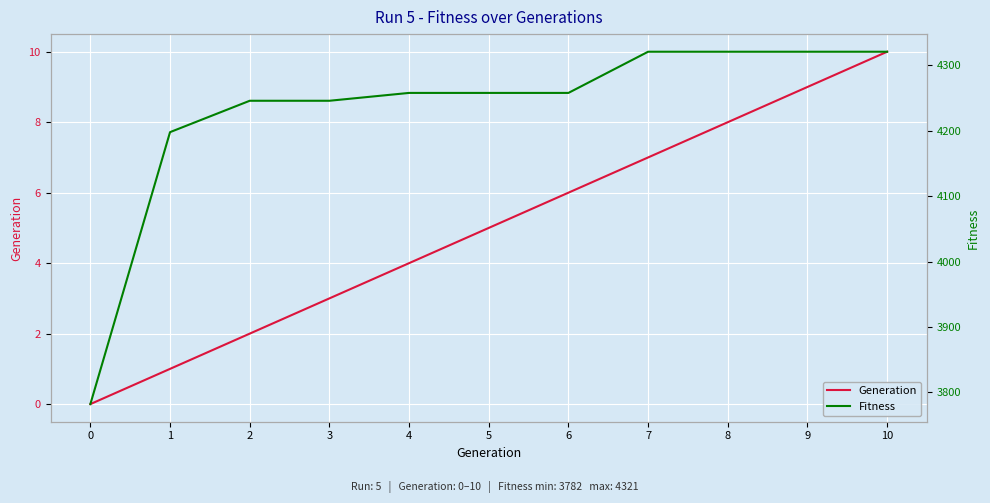

What is the value of the Generation point at the 5th from the left?

4